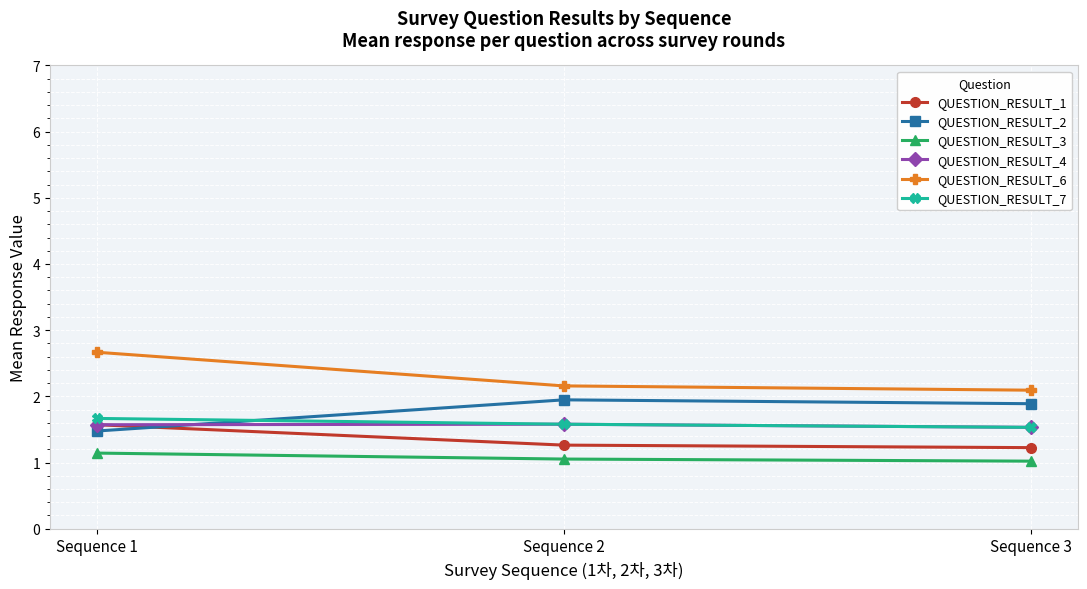

What value does the QUESTION_RESULT_7 series have at Sequence 3?

1.5